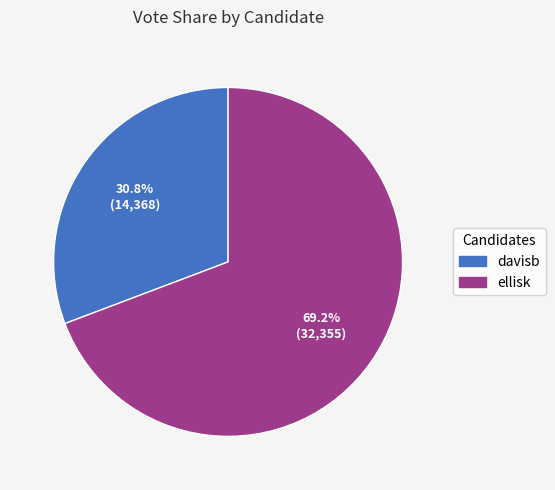

Count the number of slices in the pie.

2